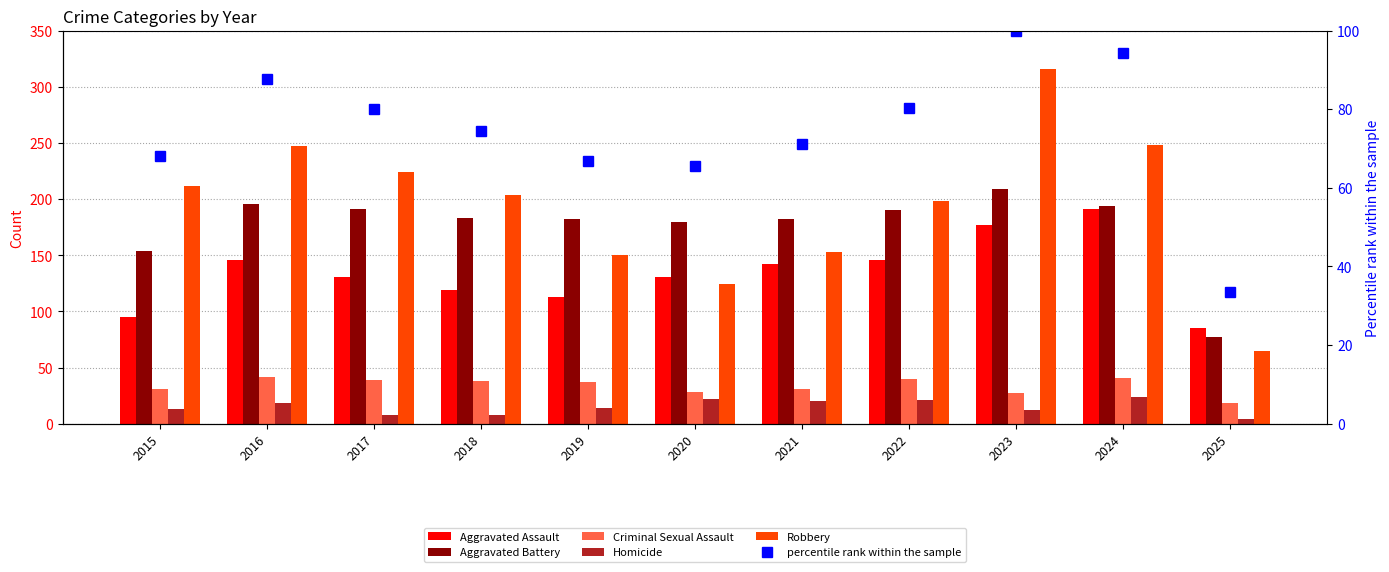

Which has a higher value, 2020 or 2021?

2021